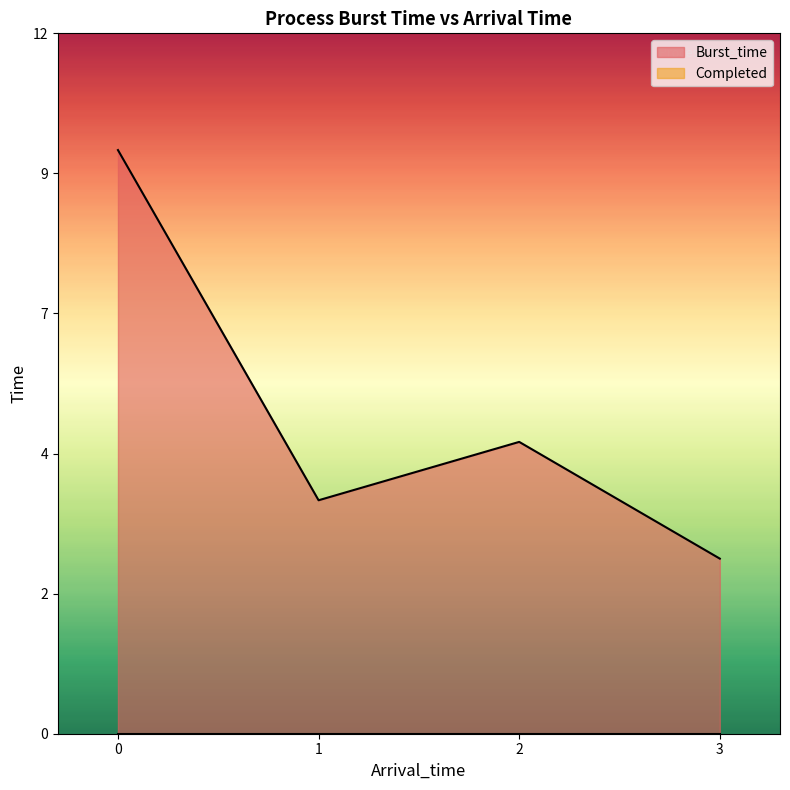

What is the difference between the maximum and second lowest values?

6